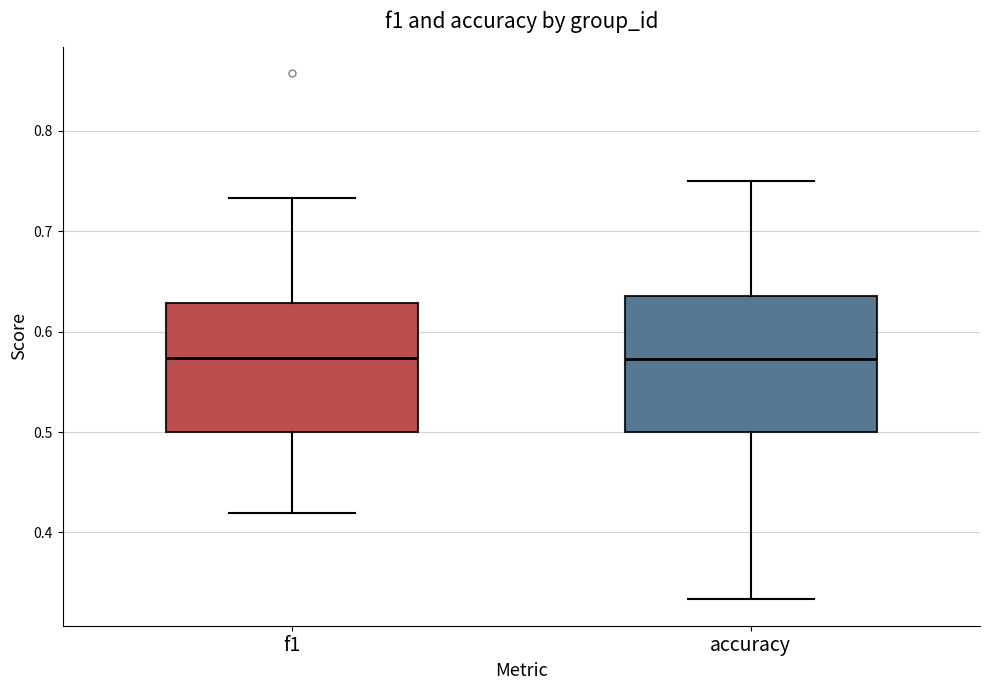

Reading left to right, transcribe this box plot: for each box, give where its median line is, the range the box spans, and where its two whiskers end, as read against the y-axis. The values are not printed on the chart, so give them approximately, as read against the axis.

f1: median 0.57, box 0.50 to 0.63, whiskers 0.42 to 0.73
accuracy: median 0.57, box 0.50 to 0.64, whiskers 0.33 to 0.75